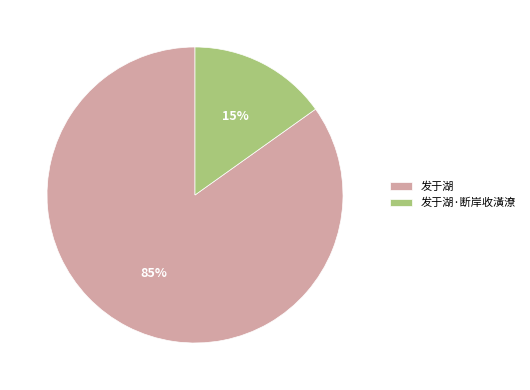

Do 发于湖 and 发于湖·断岸收潢潦 together represent more than half of the pie?

Yes